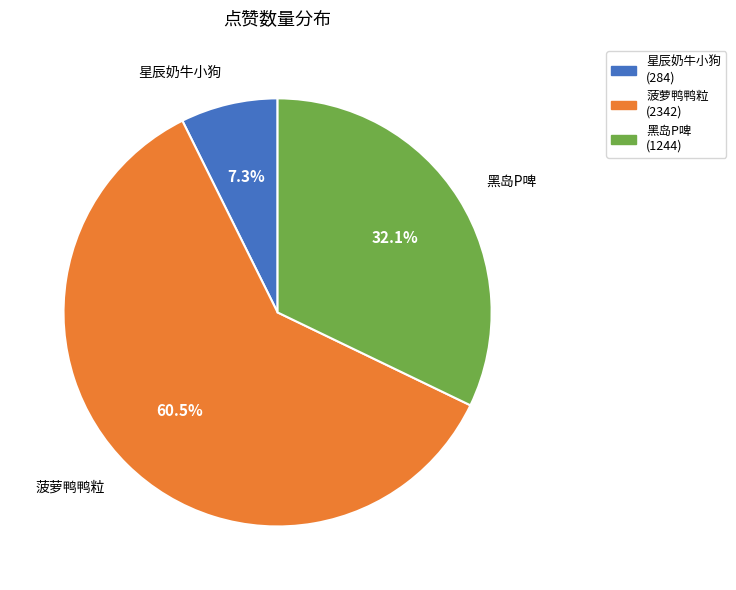

To the nearest percent, what percentage of the pie is 黑岛P啤?

32%